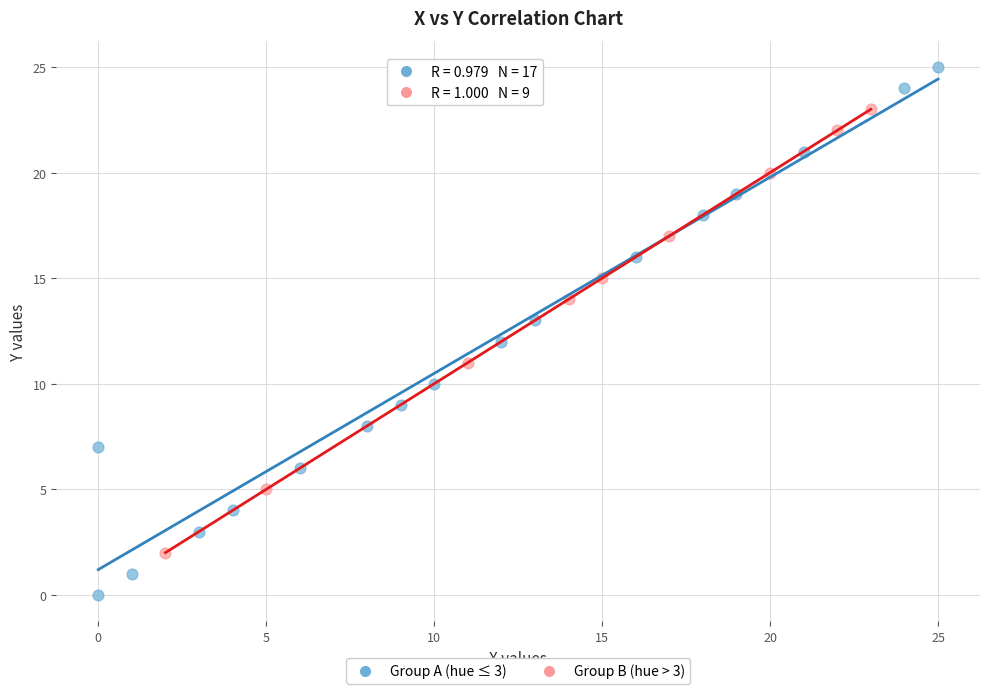

What are all the series names shown in the legend?

Group A (hue ≤ 3), Group B (hue > 3)